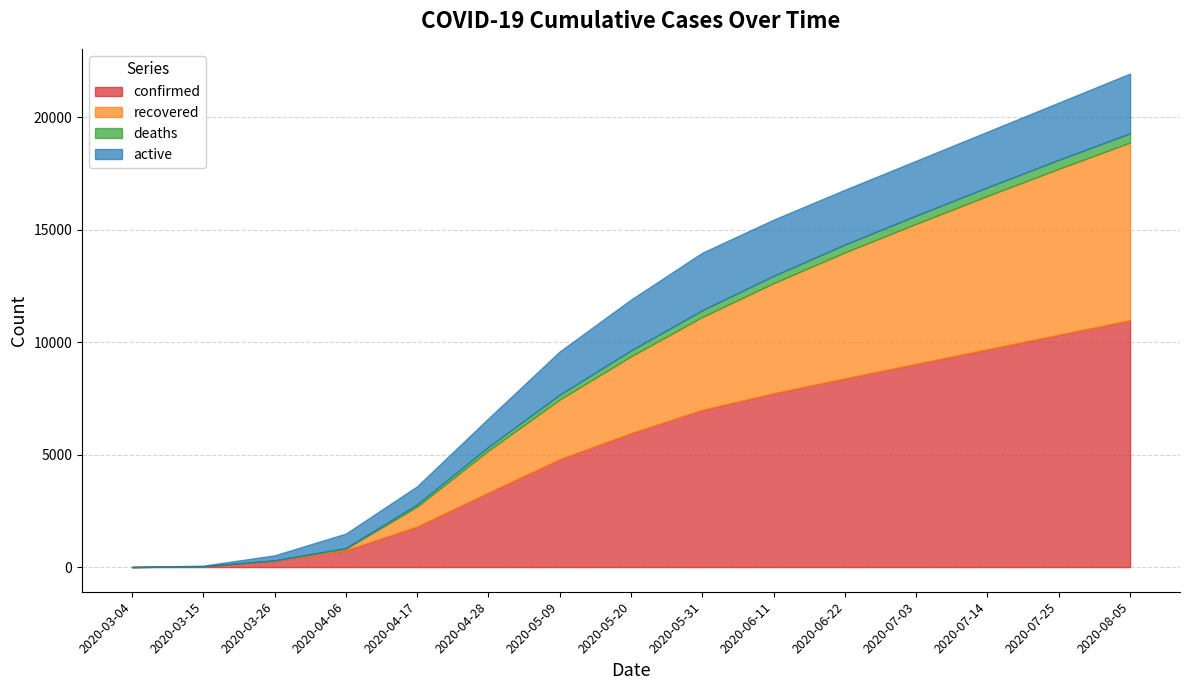

True or false: active has a value of 2544 at 2020-07-25.

True